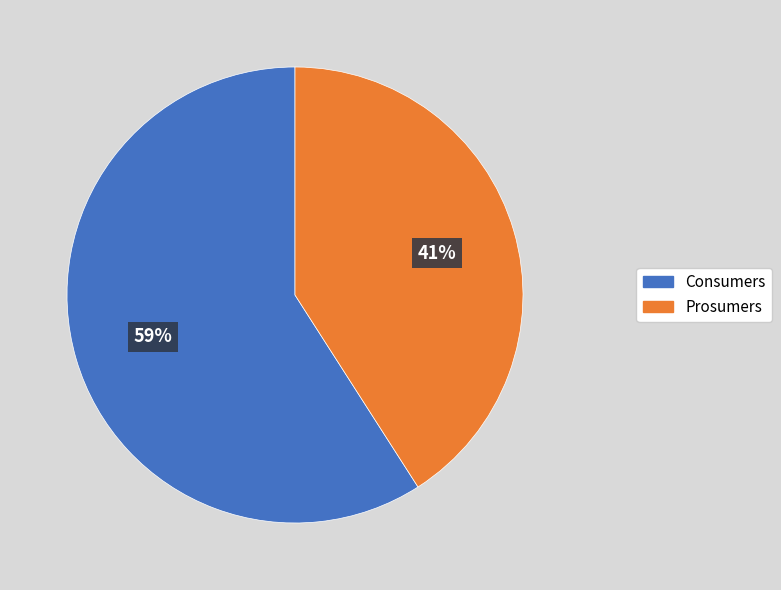

To the nearest percent, what percentage of the pie is Prosumers?

41%